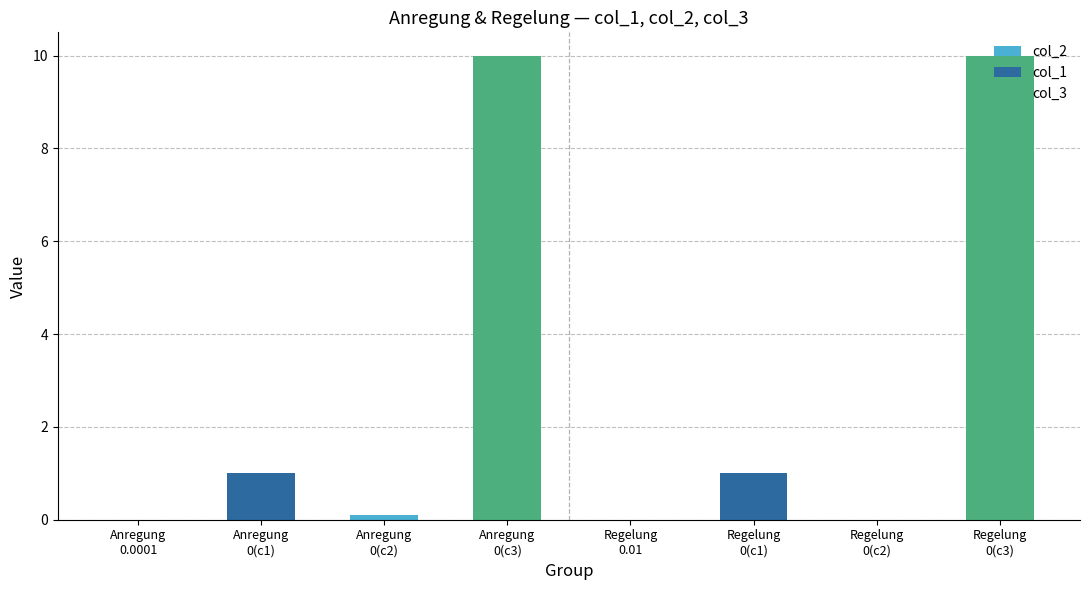

What is the average value of the col_1 series?

0.2